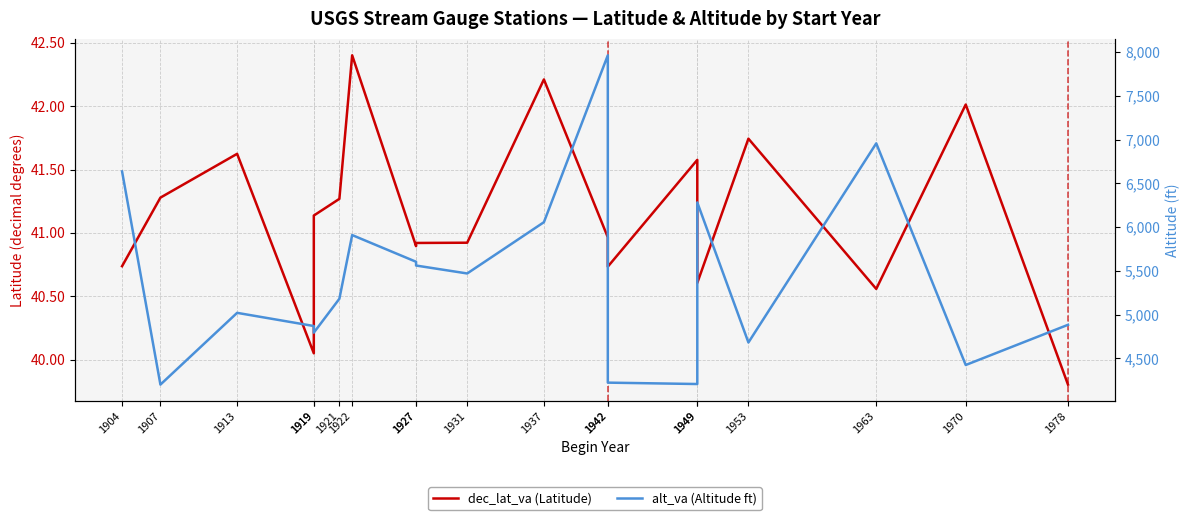

The value of alt_va (Altitude ft) at 1942 is 13535.1. True or false?

False